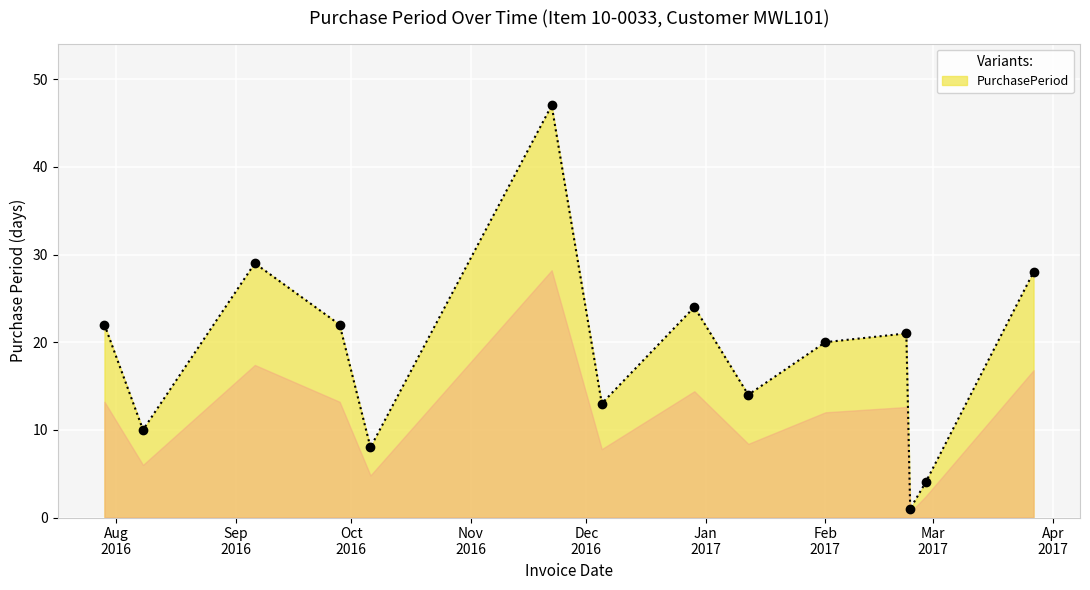

What is the greatest value displayed?

47